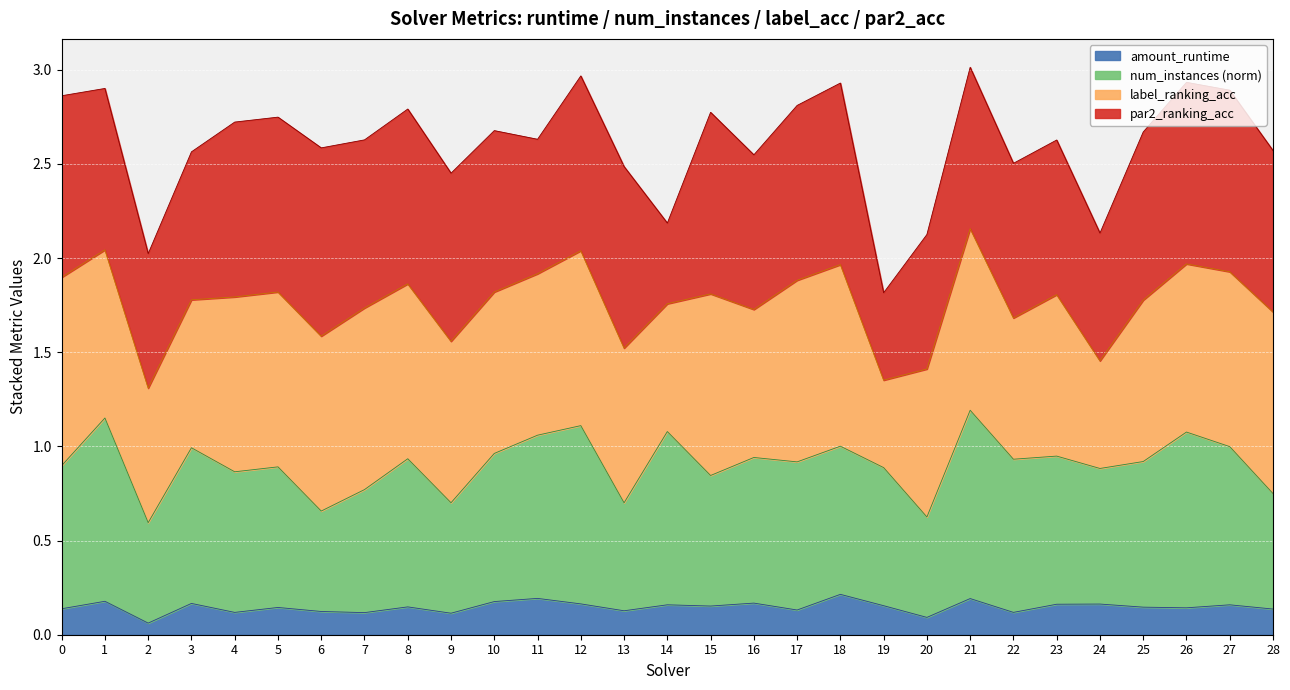

What is the total value across all series at 4?

2.7